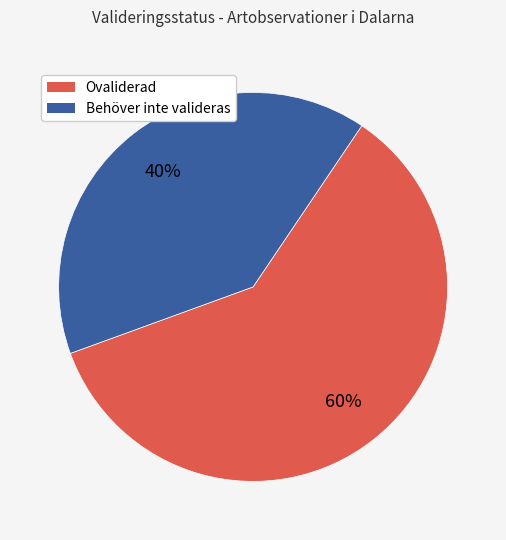

To the nearest percent, what portion does Behöver inte valideras represent?

40%